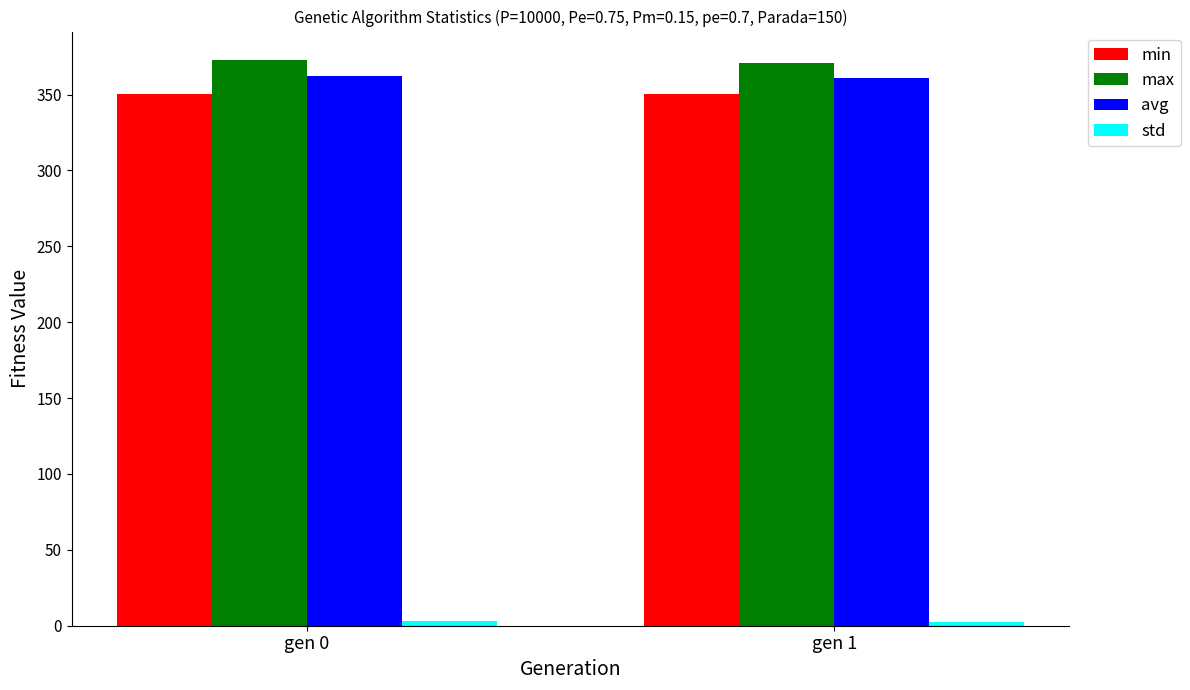

What is the lowest value of the max series?

370.5